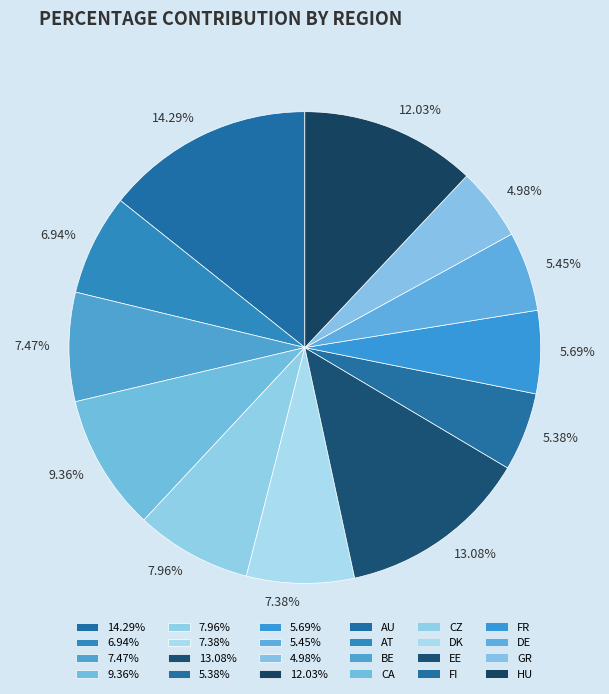

Which has a higher value, 7.47% or 13.08%?

13.08%